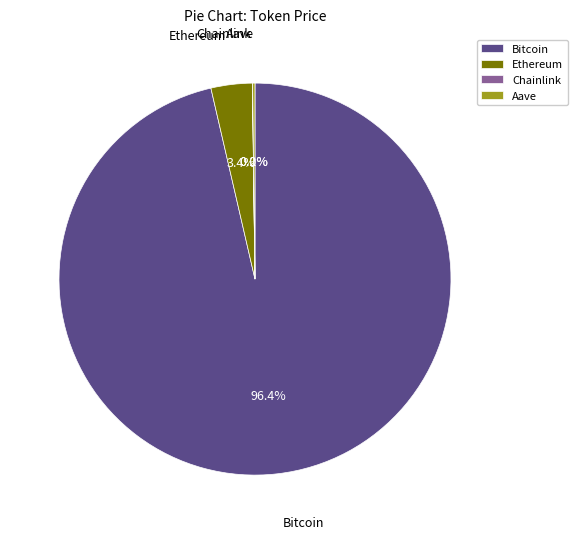

To the nearest percent, what portion does Ethereum represent?

3%